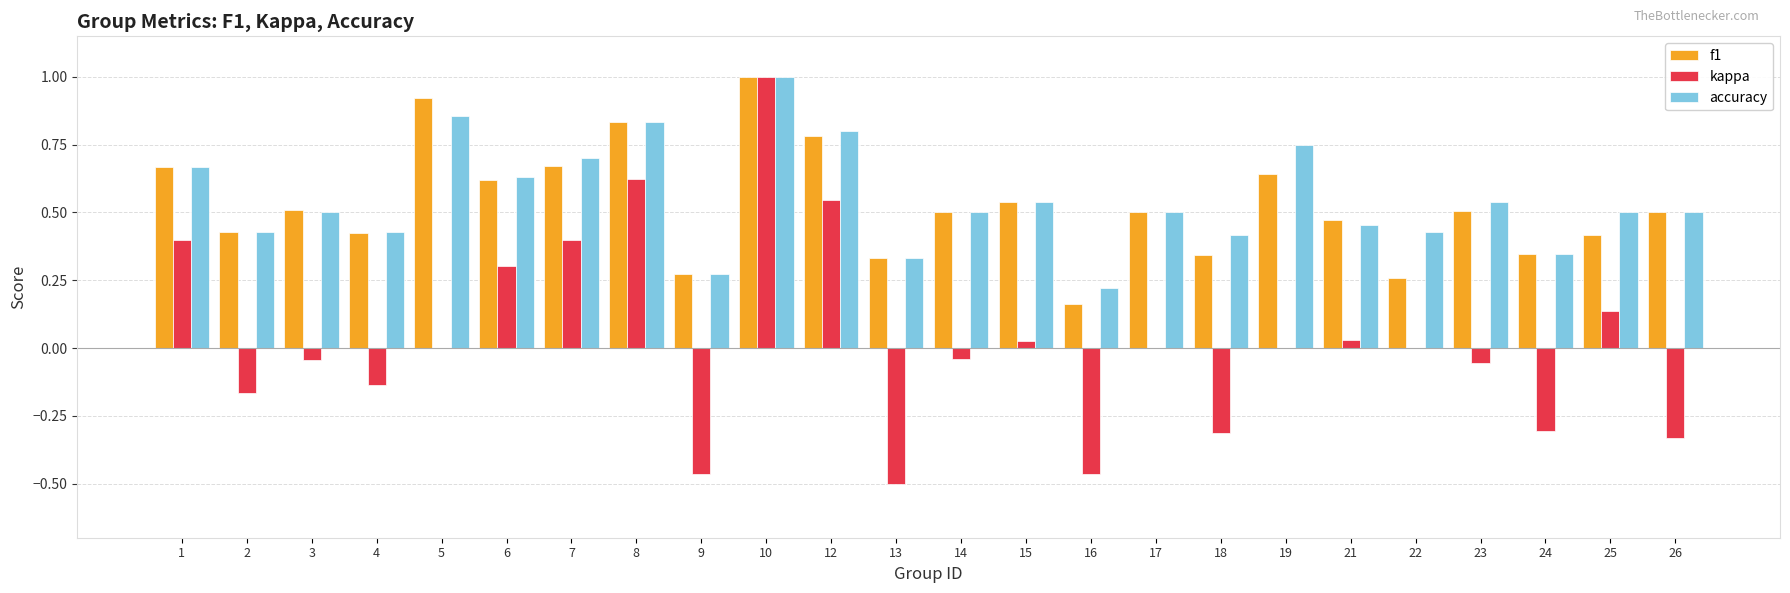

What is the sum of all f1 values?

12.6